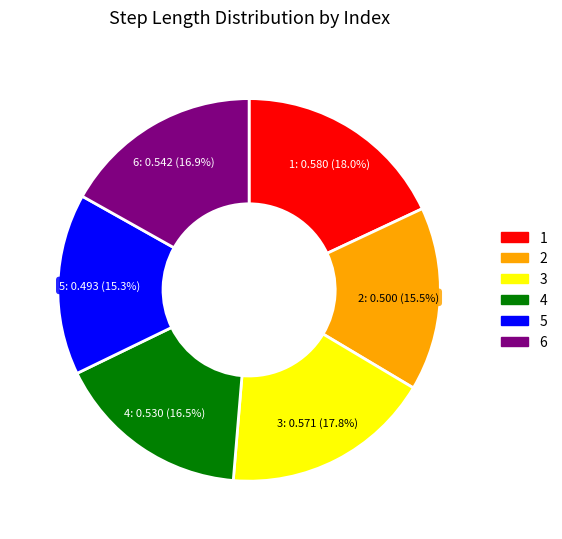

Does 5 represent more than half of the total?

No